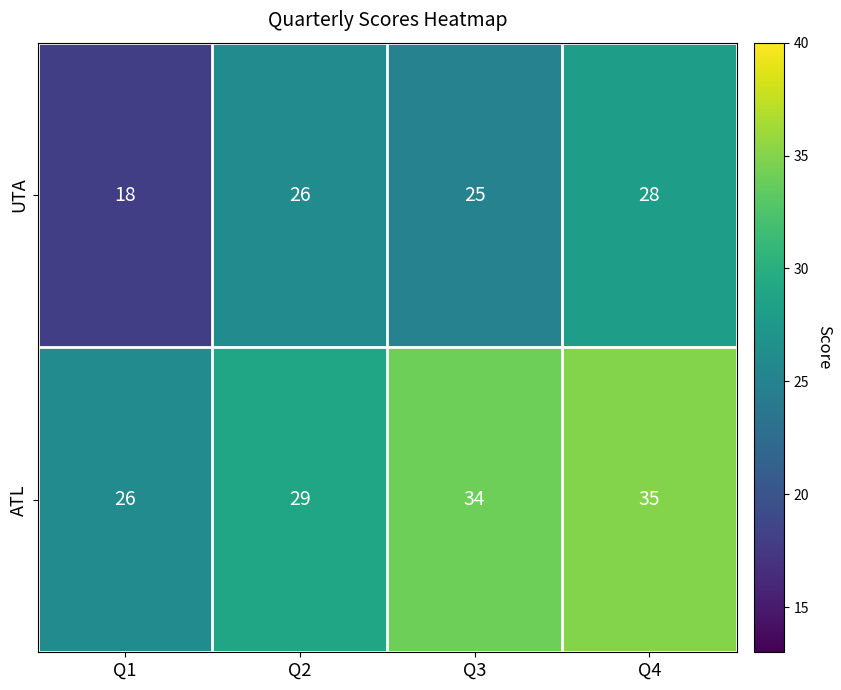

What is the highest value of the UTA series?

28